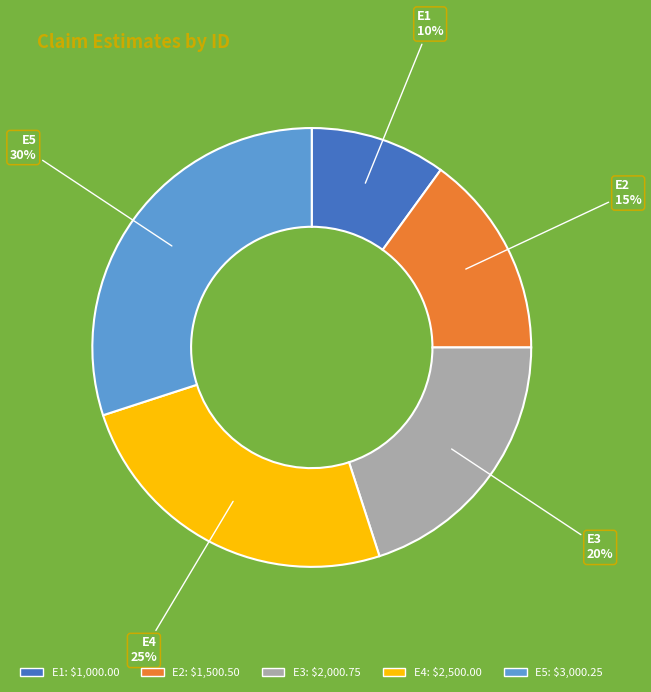

Approximately how many times larger is the value at E2 compared to E5?

0.5